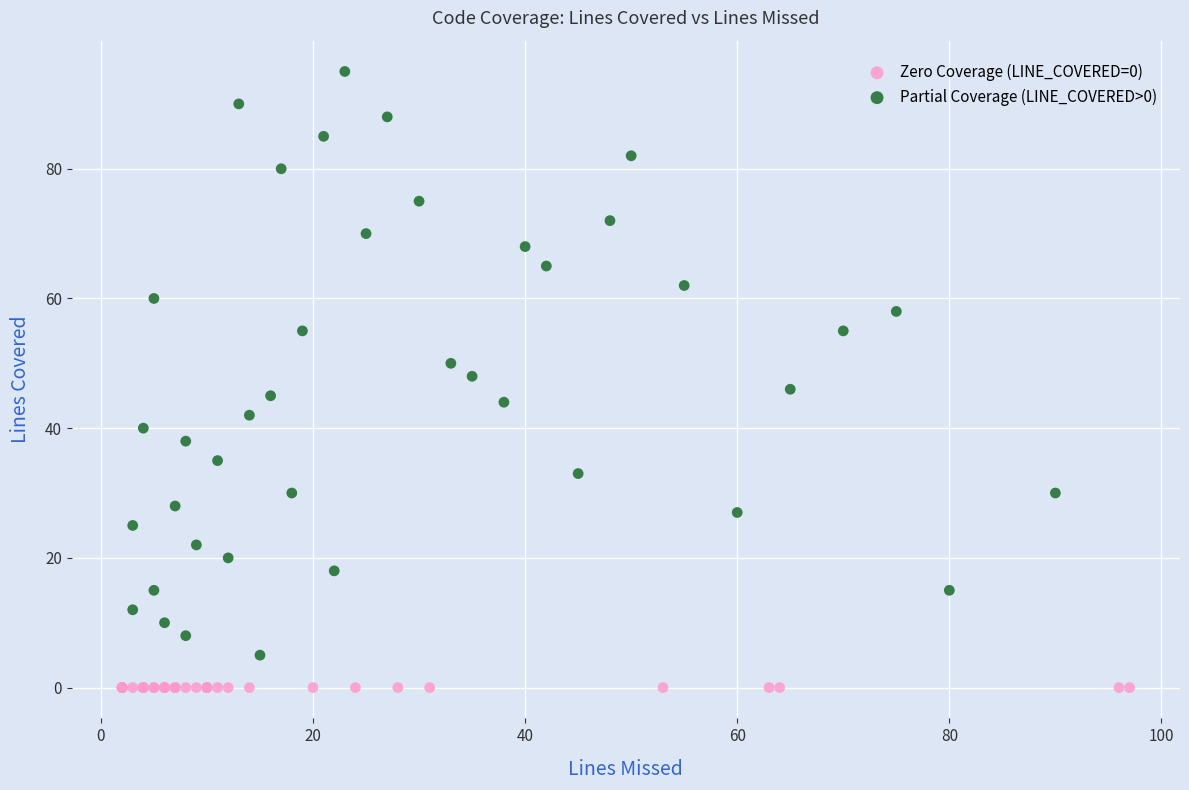

What are all the series names shown in the legend?

Zero Coverage (LINE_COVERED=0), Partial Coverage (LINE_COVERED>0)